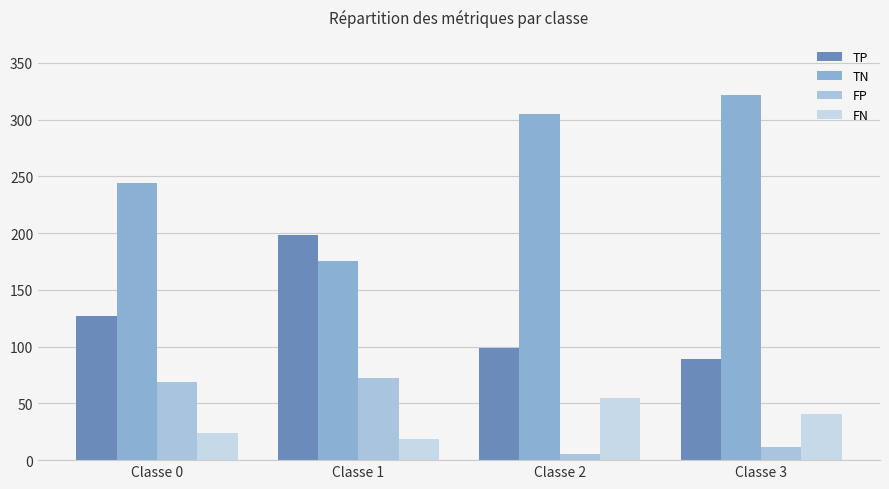

Between Classe 1 and Classe 0, which is larger?

Classe 1